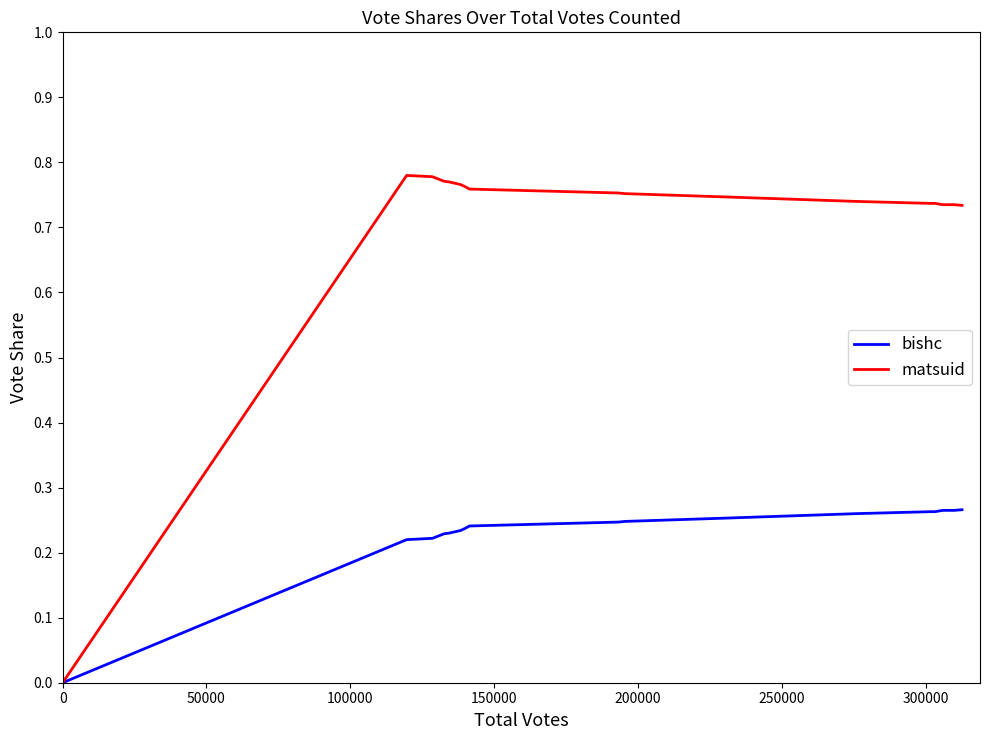

List the series in order of their peak value, lowest first.

bishc, matsuid